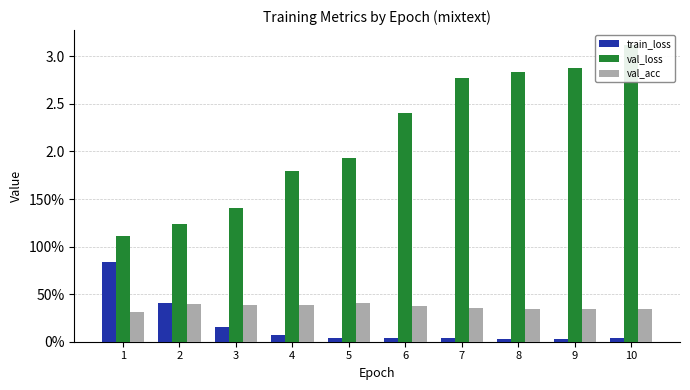

What are all the series names shown in the legend?

train_loss, val_loss, val_acc